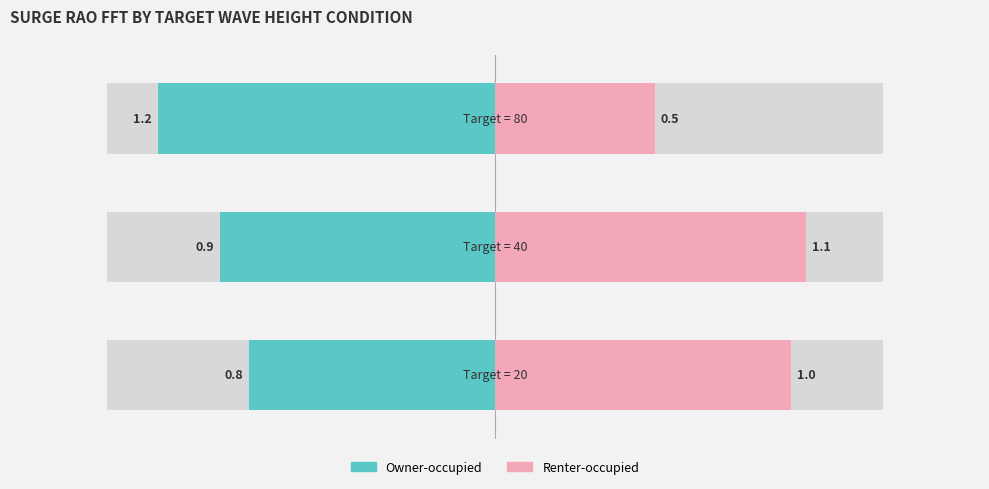

List the labels in order of Owner-occupied value, smallest first.

20, 40, 80